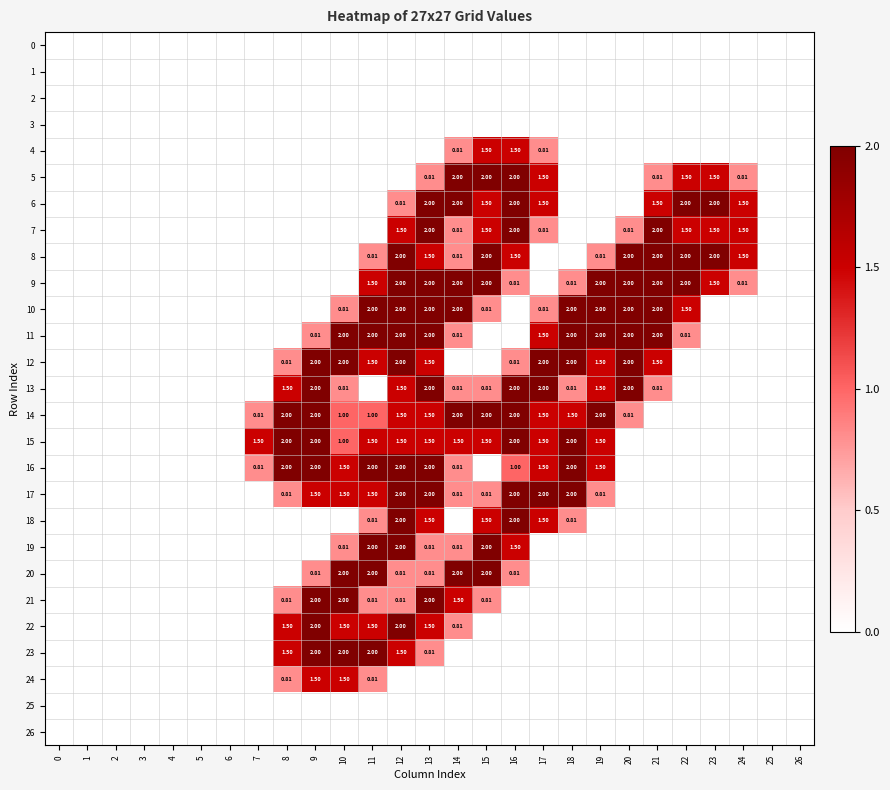

What is the maximum value for 17?

2.0